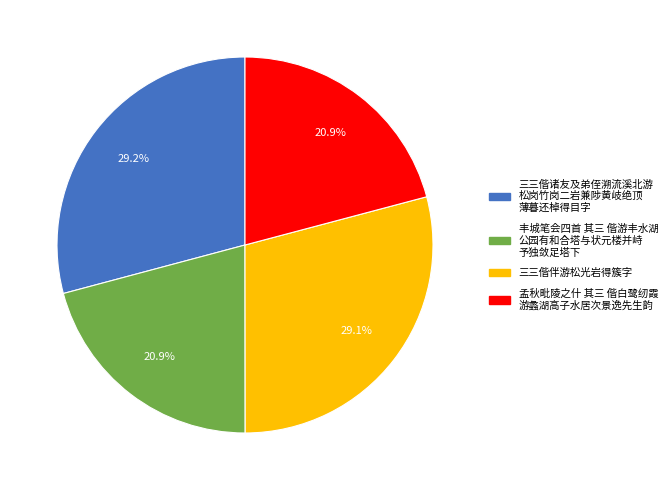

Is there any slice that represents more than half of the pie?

No